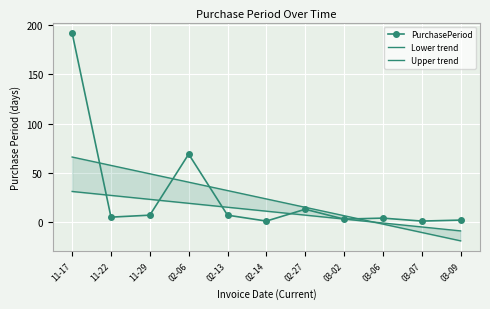

Which series changed the most between 11-22 and 02-27?

Upper trend